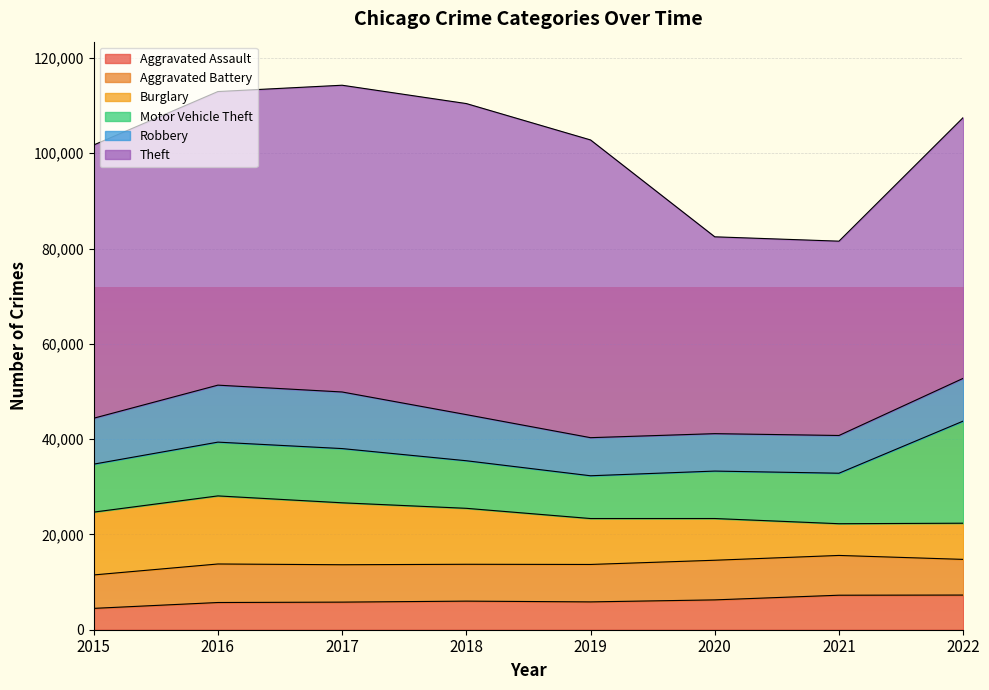

What is the difference between the second highest and second lowest values in the Aggravated Assault series?

1531